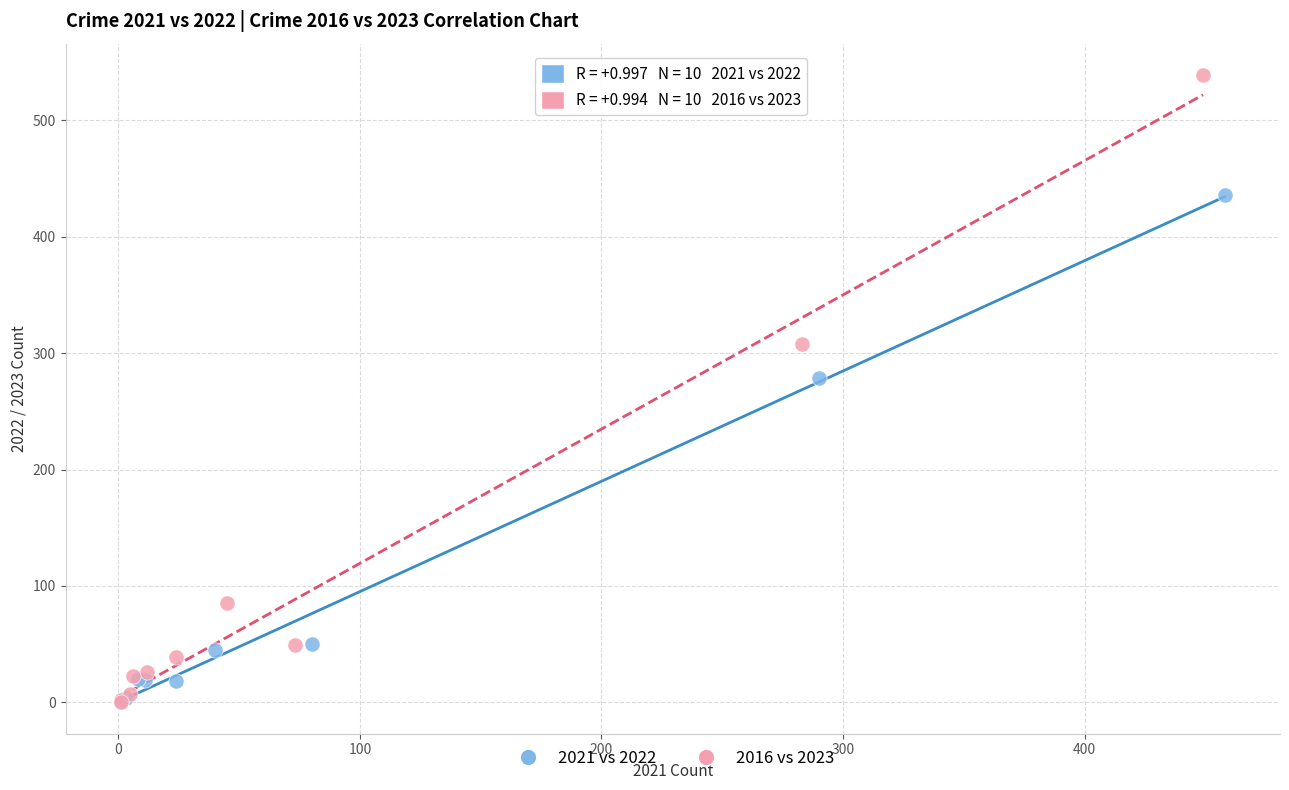

Which series reaches the maximum Y coordinate?

2016 vs 2023